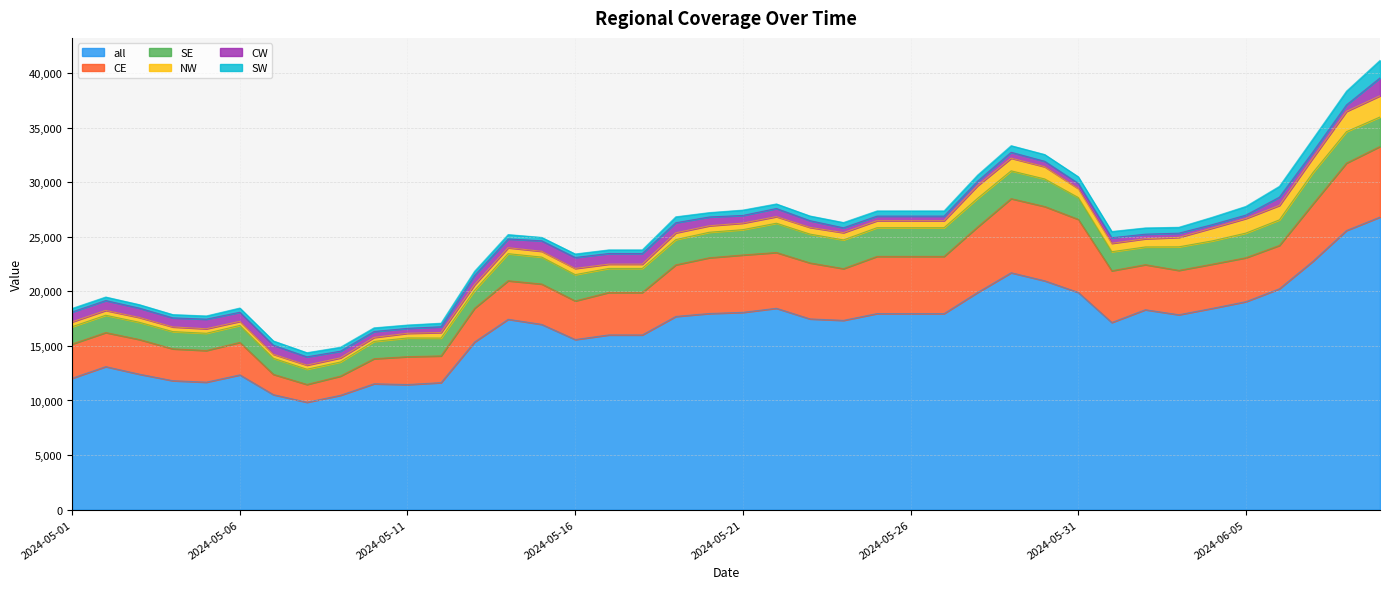

How many lines are shown in the chart?

6